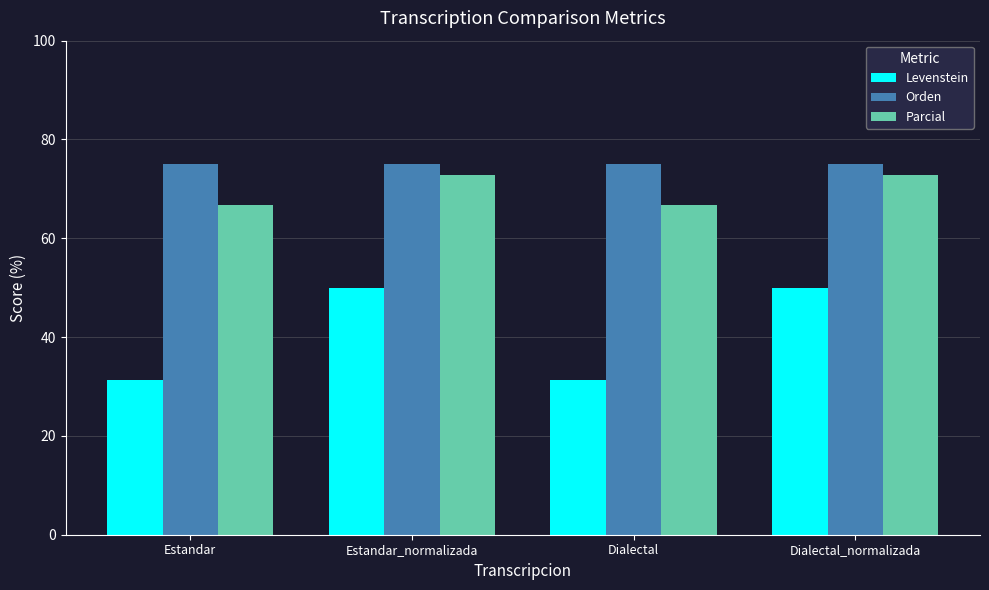

What is the label of the 1st bar from the left?

Estandar